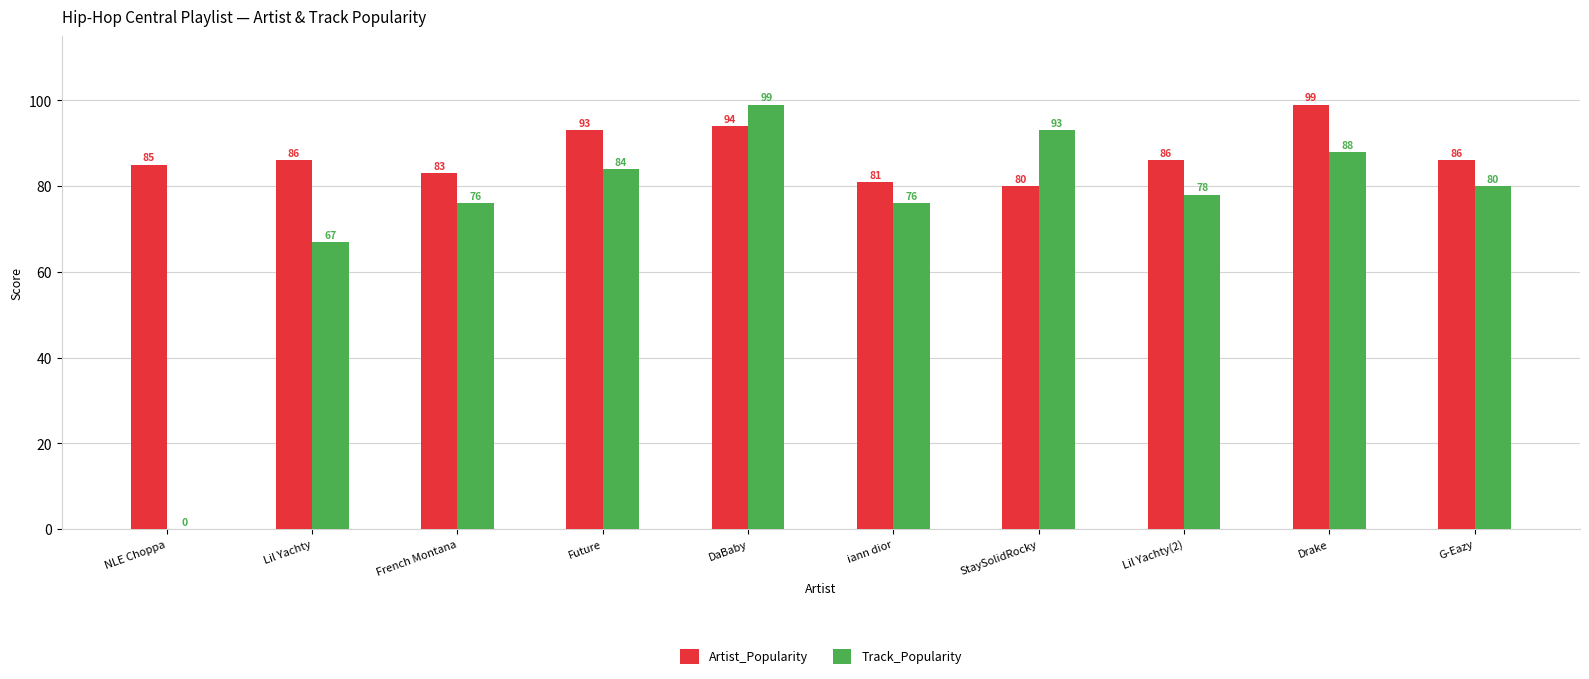

Reading left to right, what are all the values shown in this chart?

Artist_Popularity: 85	86	83	93	94	81	80	86	99	86
Track_Popularity: 0	67	76	84	99	76	93	78	88	80